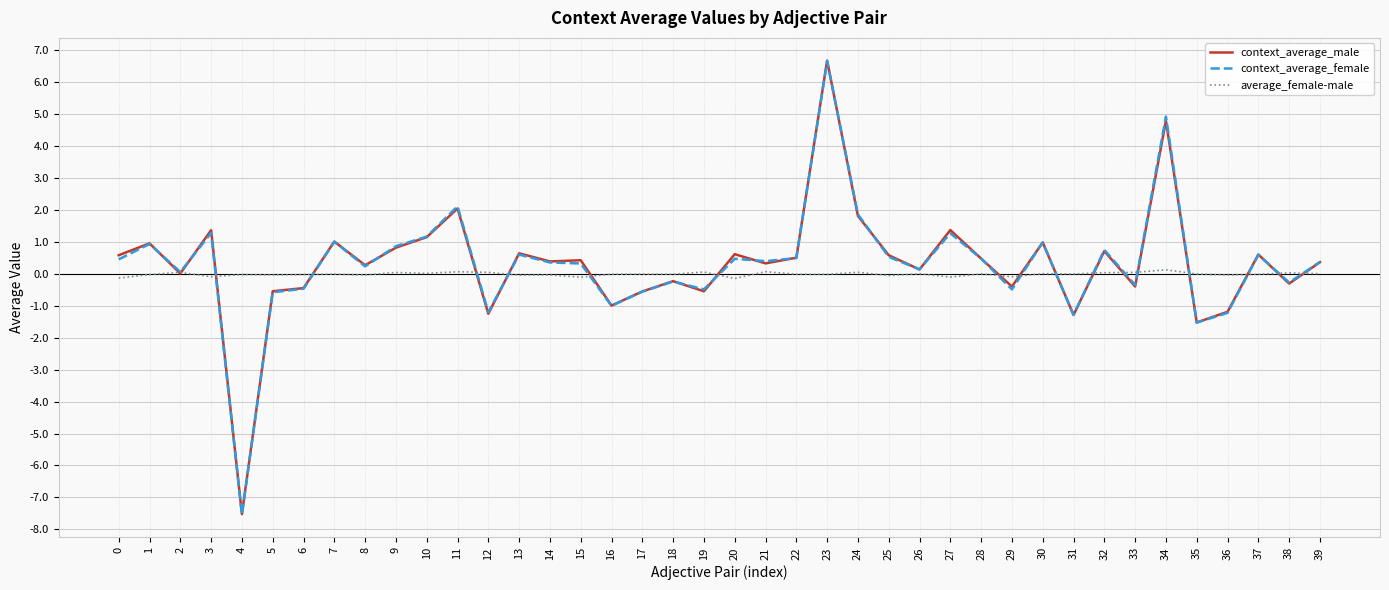

Which series ends up on top after the final intersection of context_average_female and average_female-male?

context_average_female